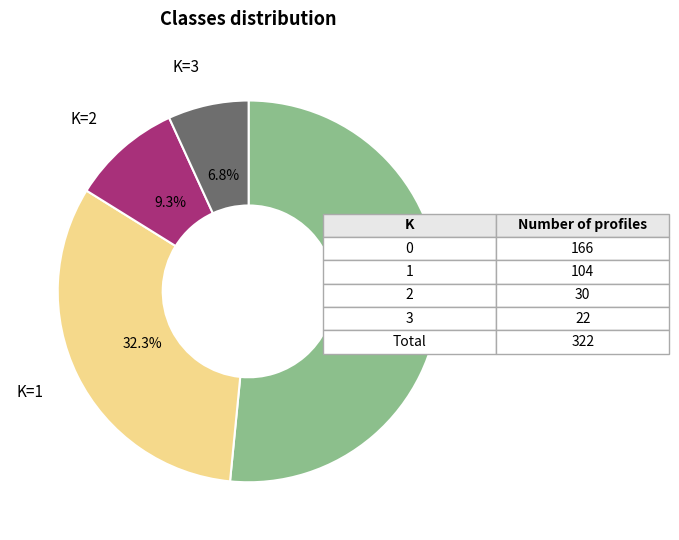

Is there a majority slice in this chart?

Yes